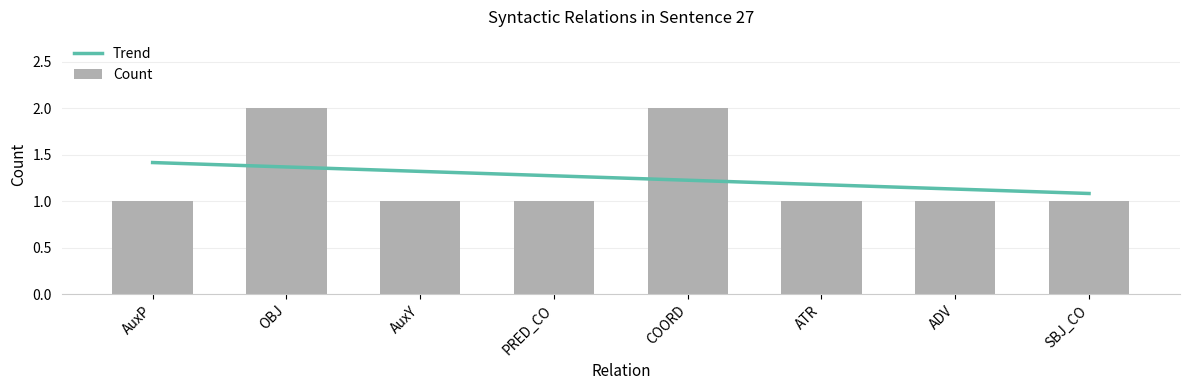

Rank the categories by value from highest to lowest.

OBJ, COORD, AuxP, AuxY, PRED_CO, ATR, ADV, SBJ_CO